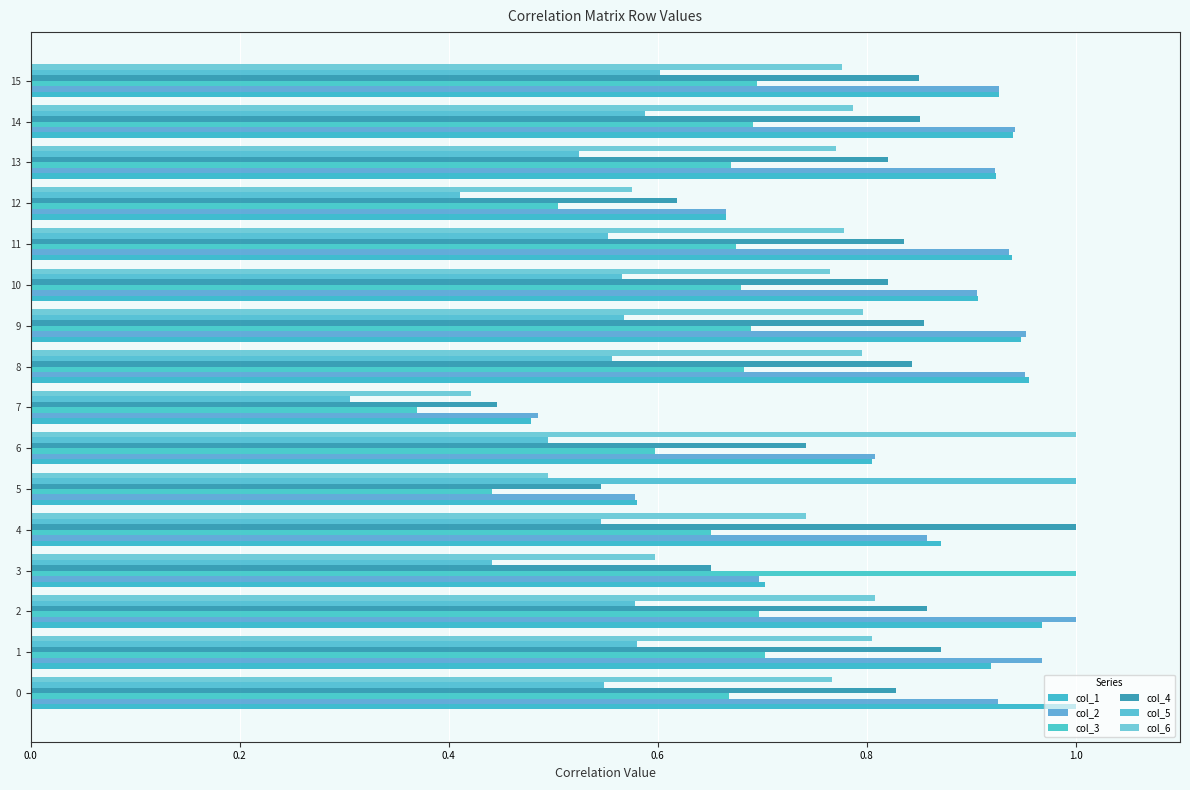

At which label is col_1 closest to 0?

7